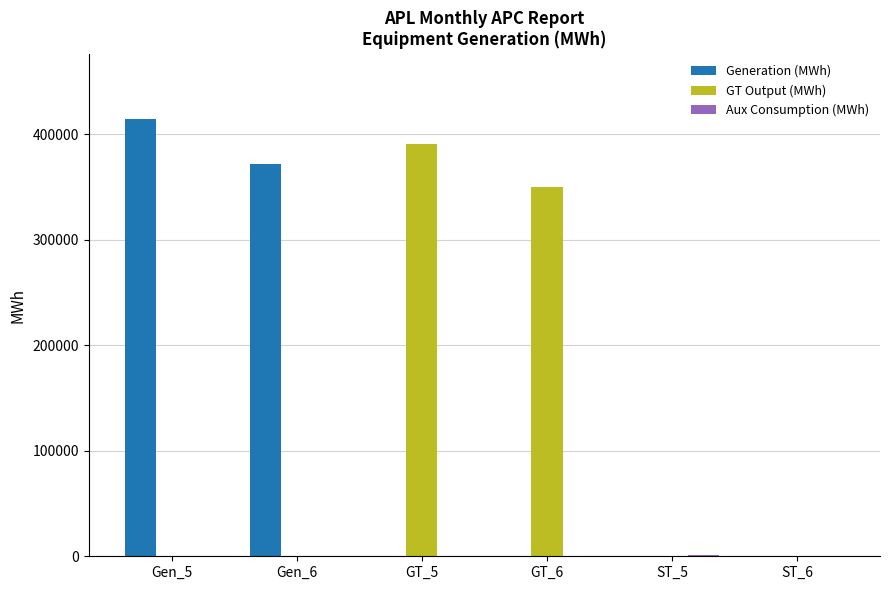

How many groups of bars are there?

6